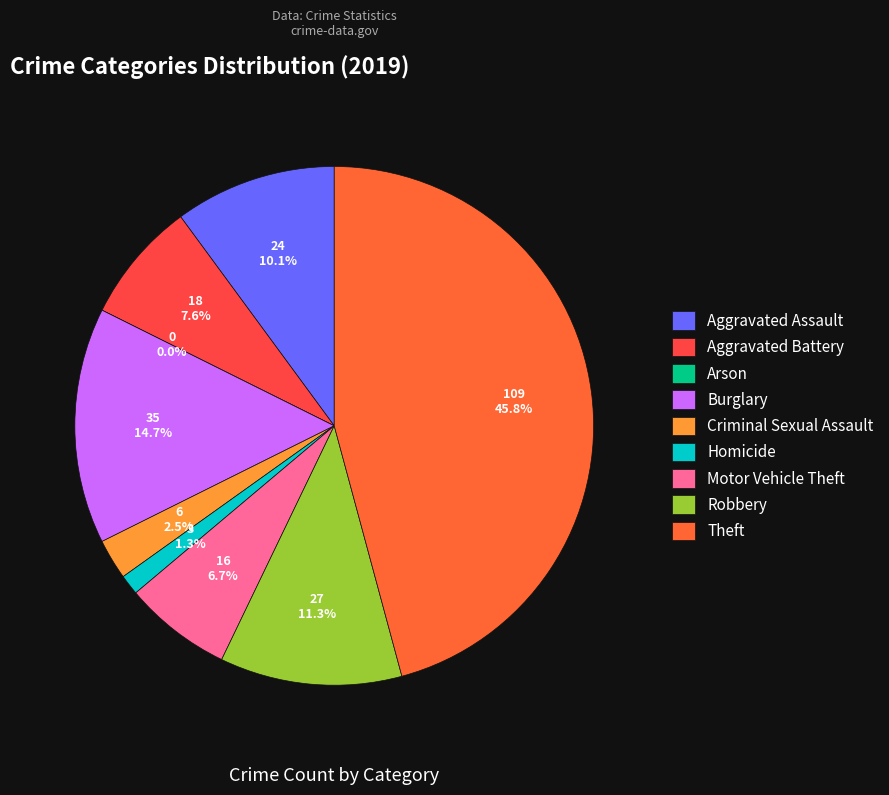

How many slices are in this pie chart?

9